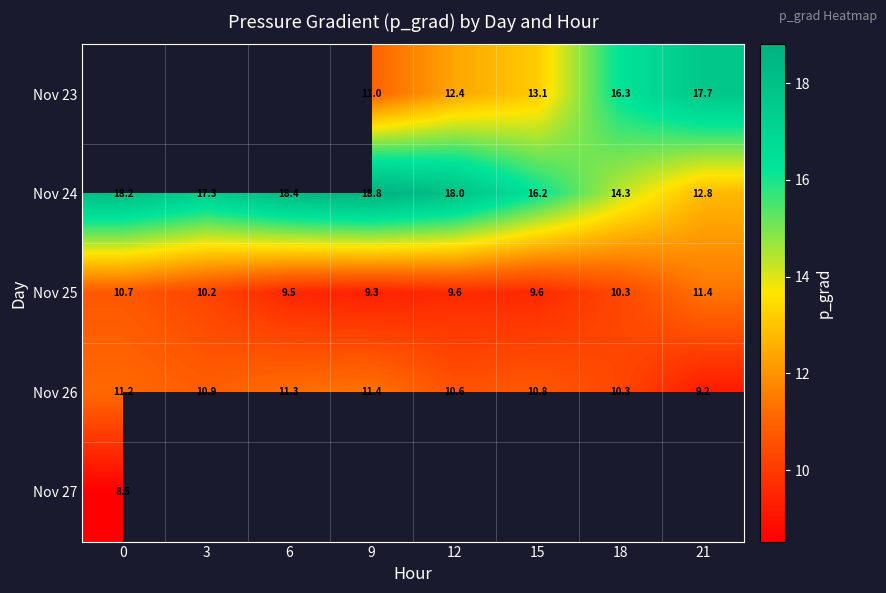

Is it true that Nov 23 equals 13.1 at 15?

True